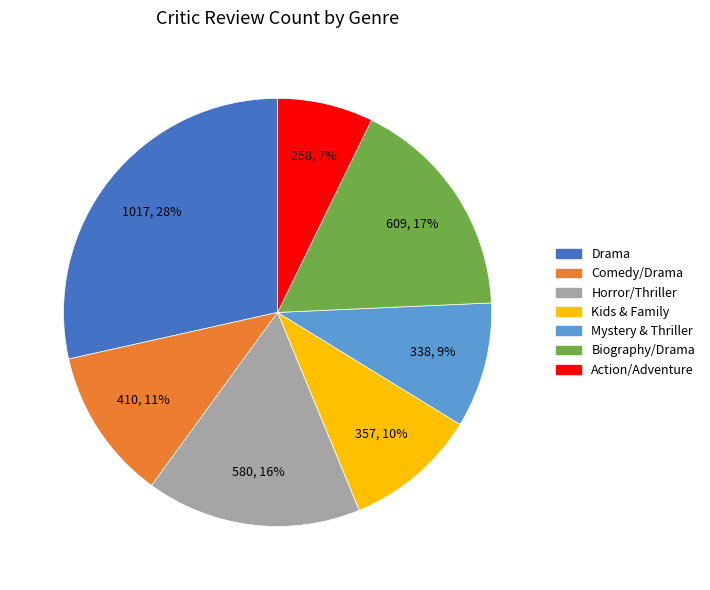

What is the ratio of the value at Mystery & Thriller to the value at Horror/Thriller?

0.6